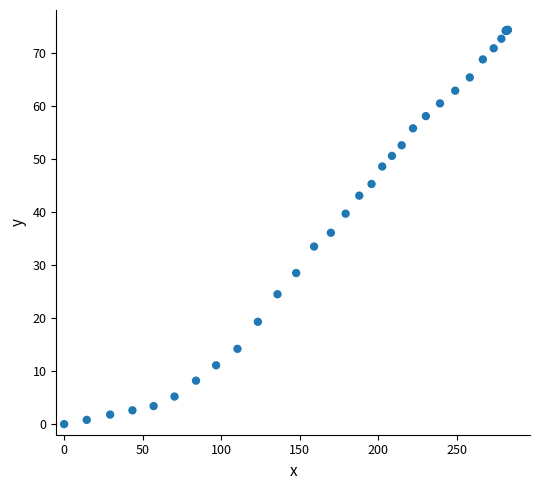

What Y value in the scatter plot is closest to 37?

36.1